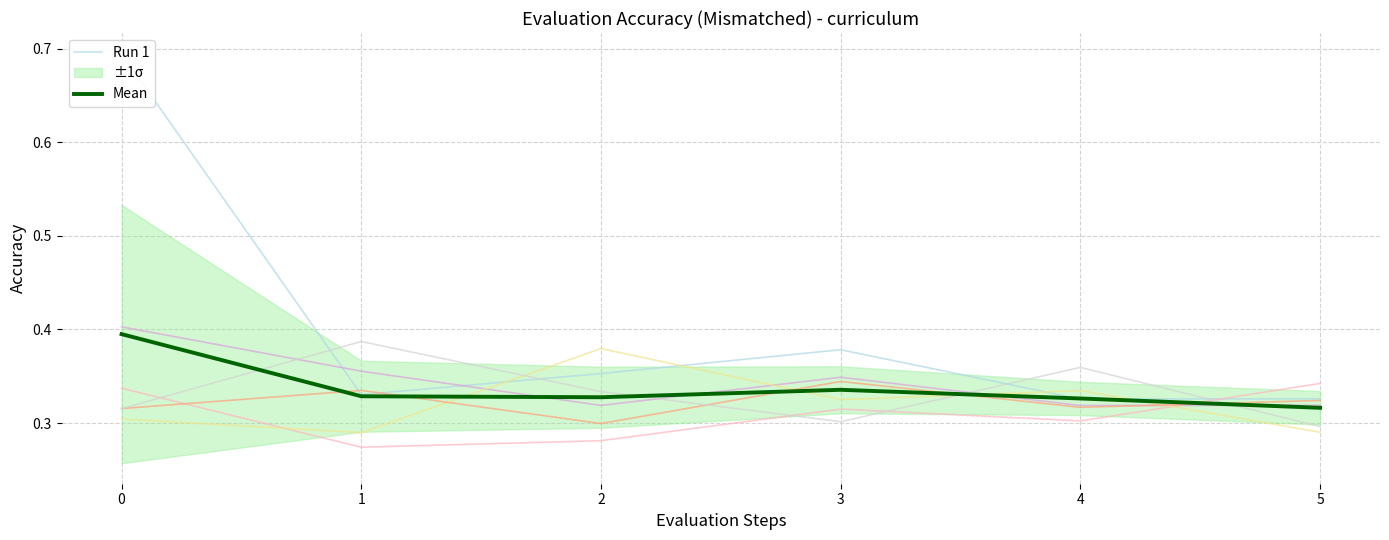

Reading right to left, what are all the values shown in this chart?

Run 1: 0.3	0.3	0.4	0.4	0.3	0.7
Mean: 0.3	0.3	0.3	0.3	0.3	0.4